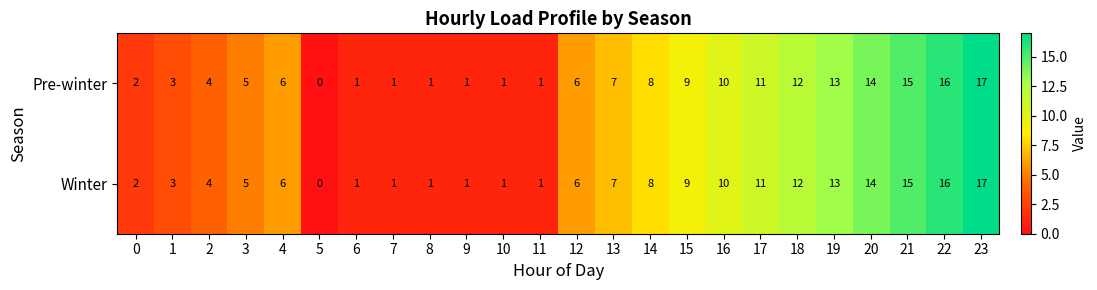

Is it true that Winter equals 1 at 2?

False